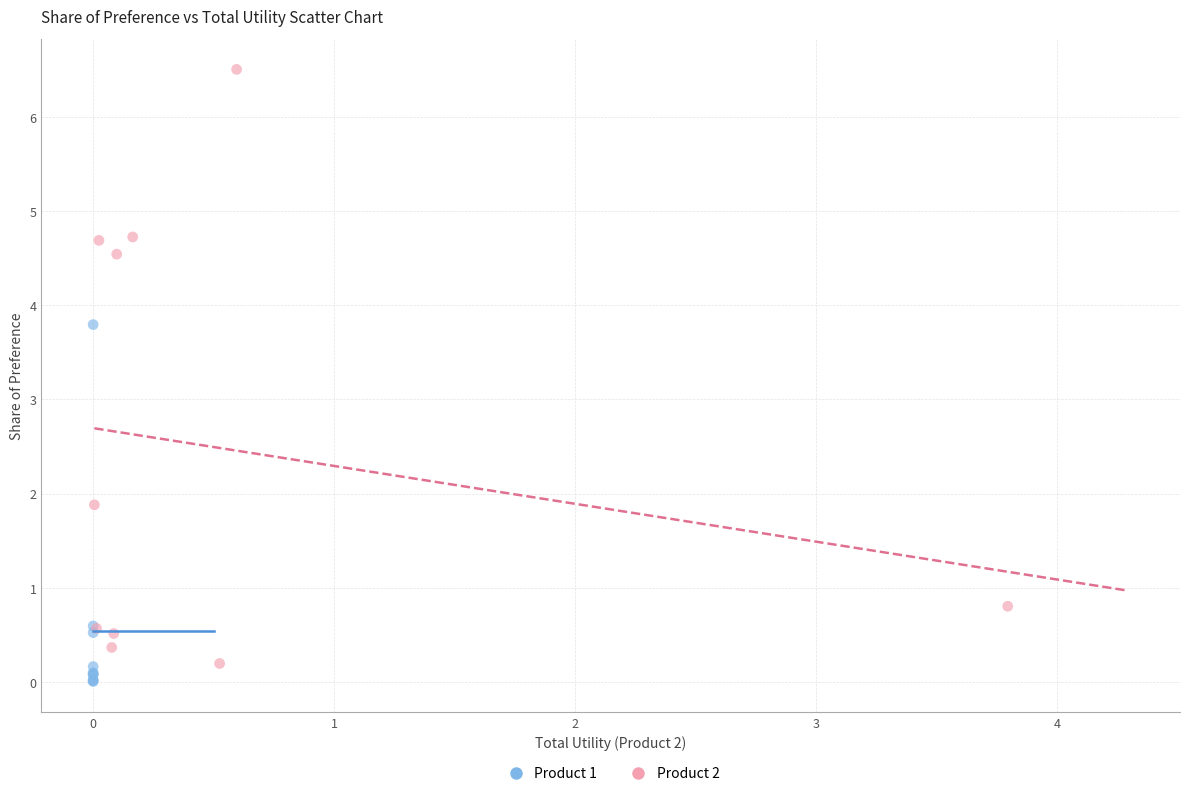

What are all the series names shown in the legend?

Product 1, Product 2